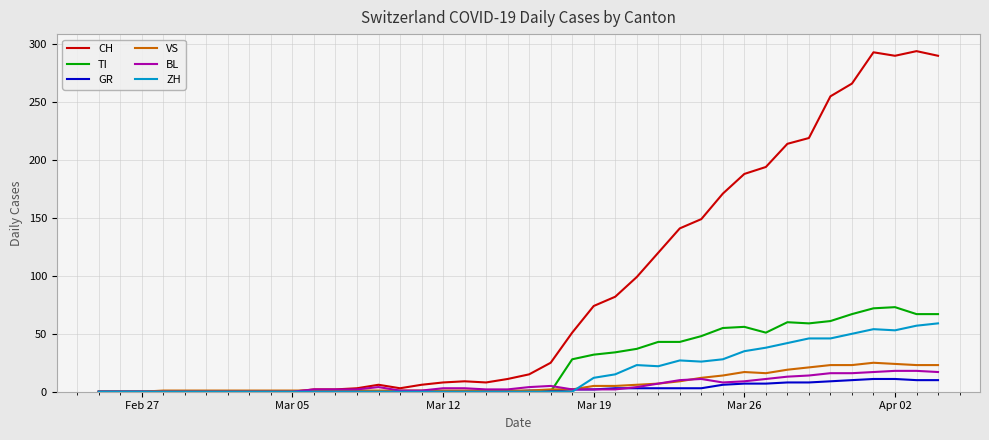

What is the average value of the GR series?

3